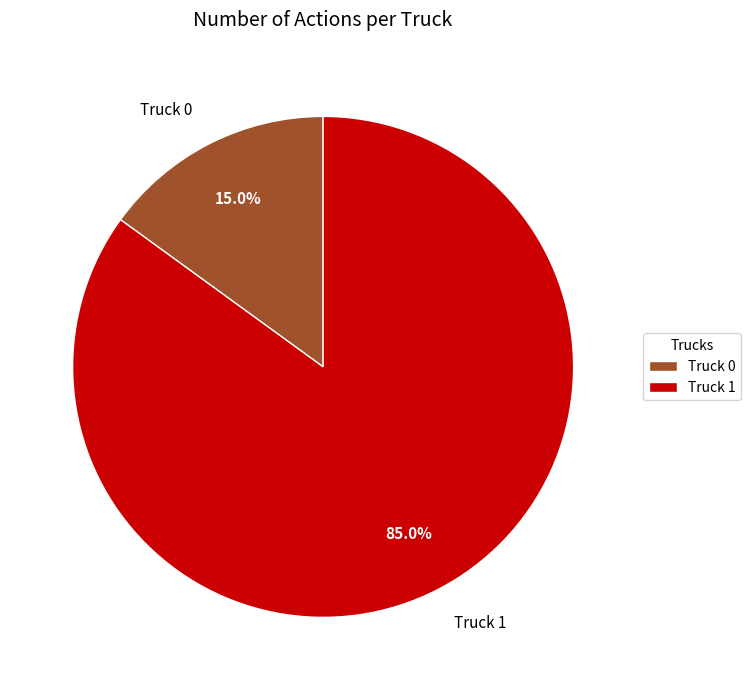

To the nearest percent, what is the average slice percentage?

50%